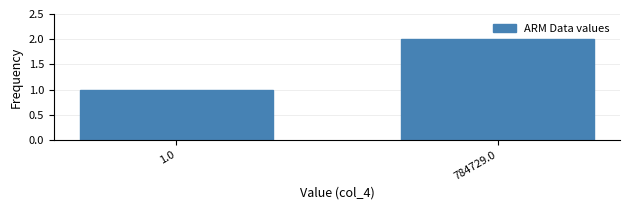

Reading left to right, extract all data points from this chart.

1	2